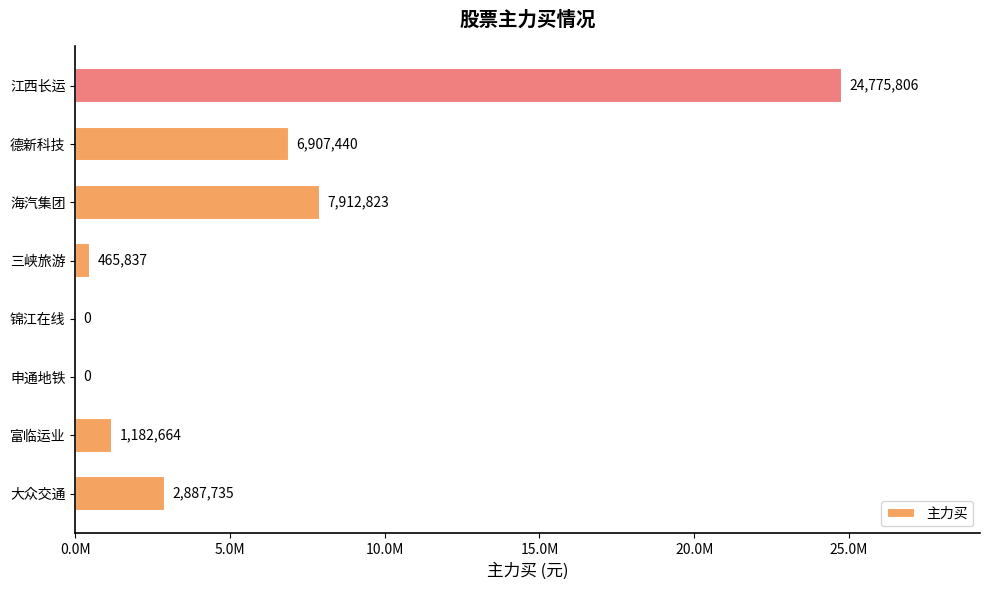

Does the chart contain any negative values?

No